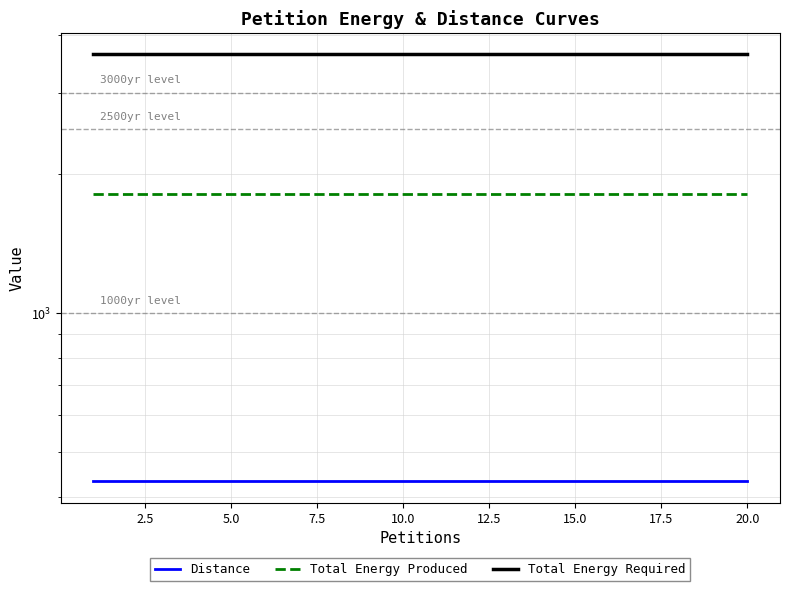

What is the sum of all Distance values?

8640